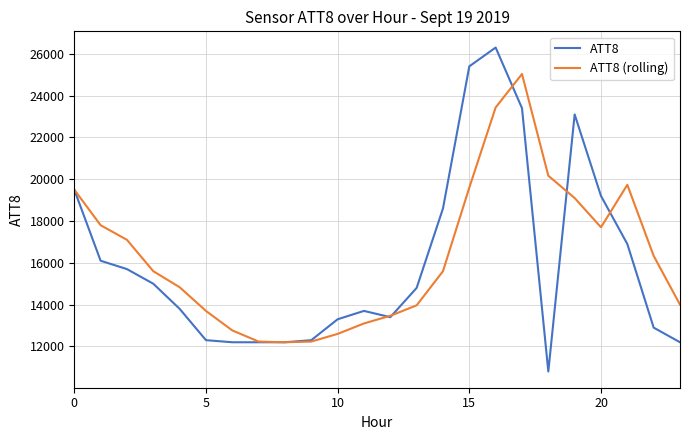

Rank the series by their maximum value, from highest to lowest.

ATT8, ATT8 (rolling)